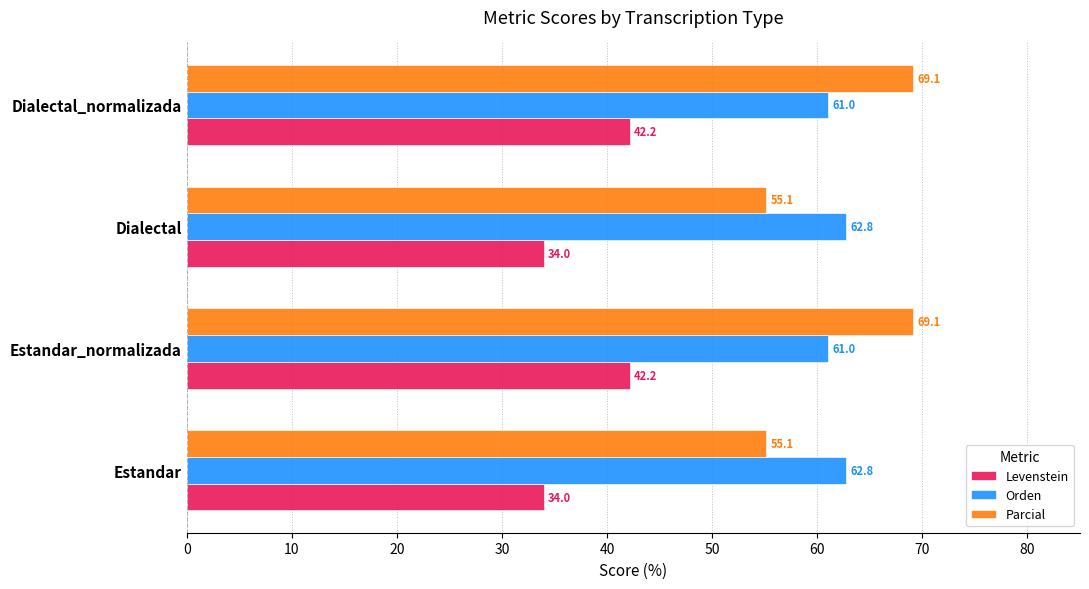

Which series has the largest range (max minus min)?

Parcial